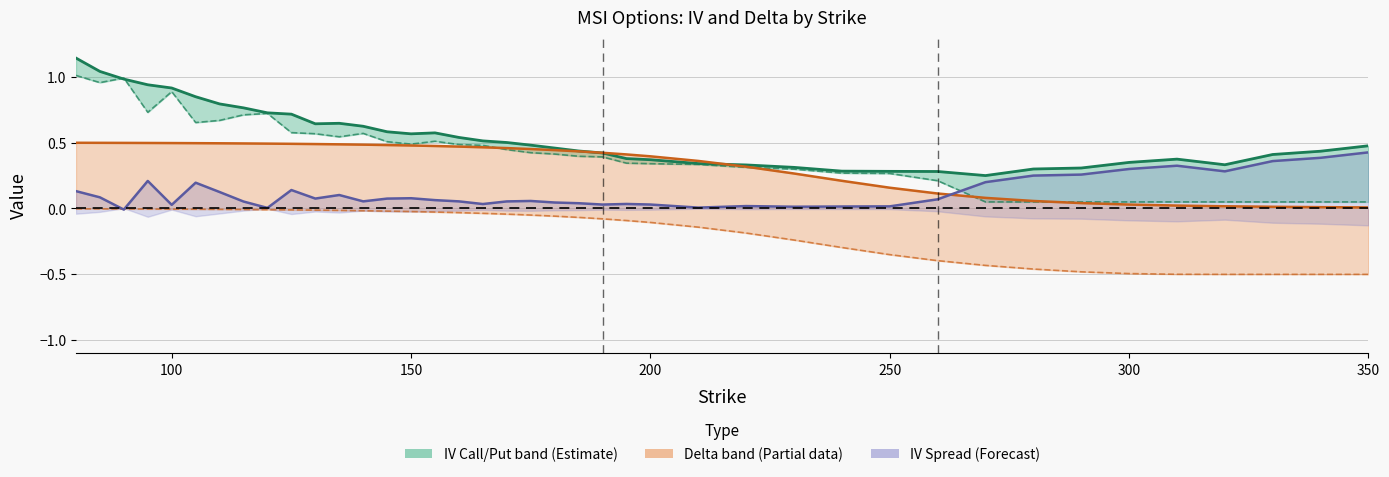

True or false: Delta Put (×0.5) and IV Call intersect in this chart.

False